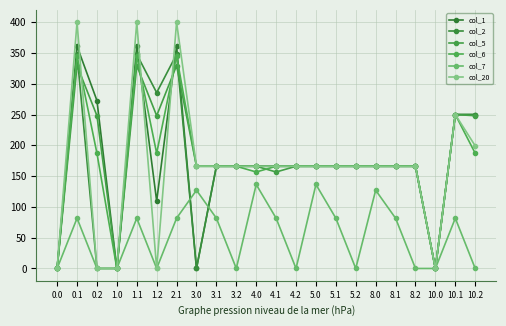

How many times do col_5 and col_6 cross each other?

4